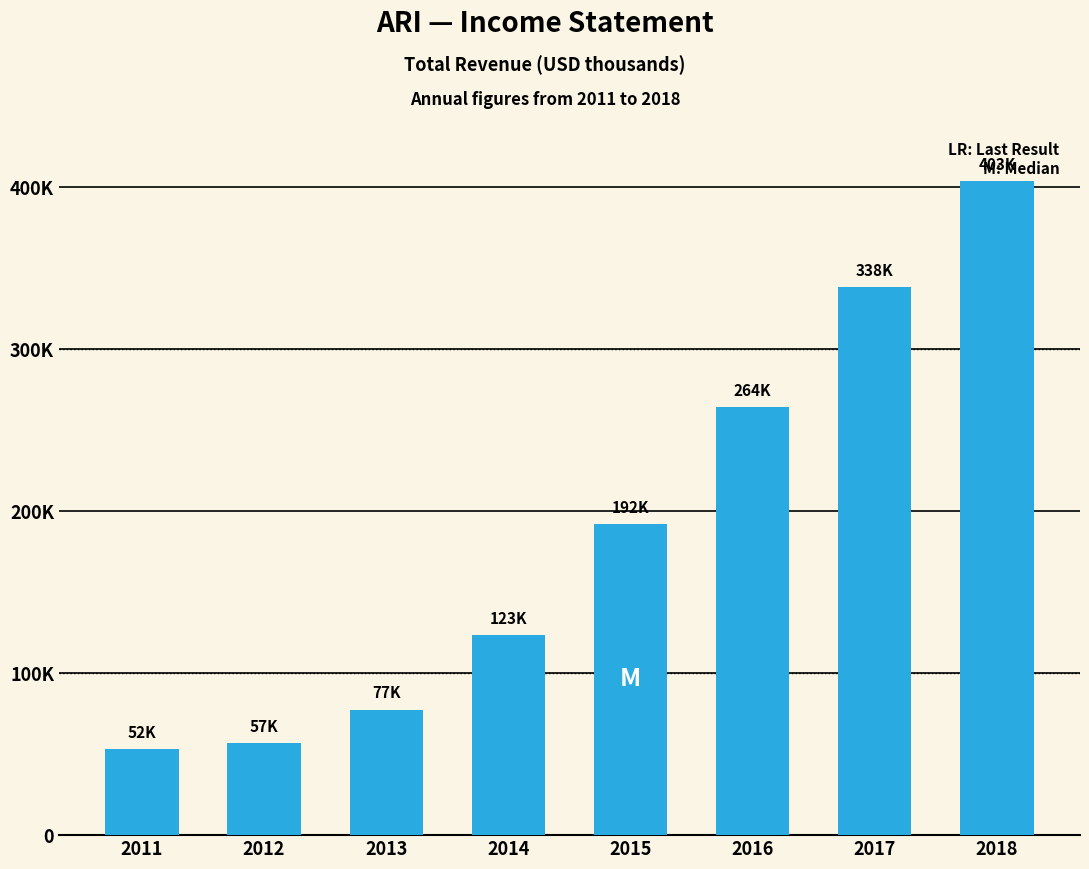

Reading right to left, list all the values displayed in this chart.

403900	338500	264400	192200	123300	77500	57100	52900